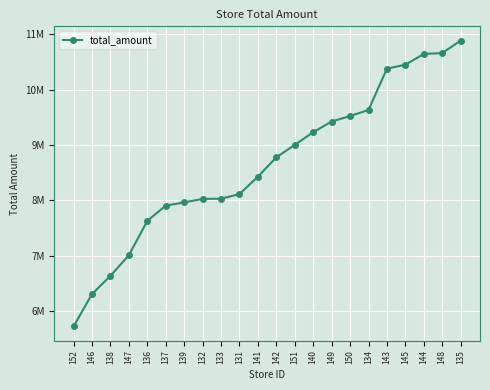

Does the chart have visible grid lines?

Yes